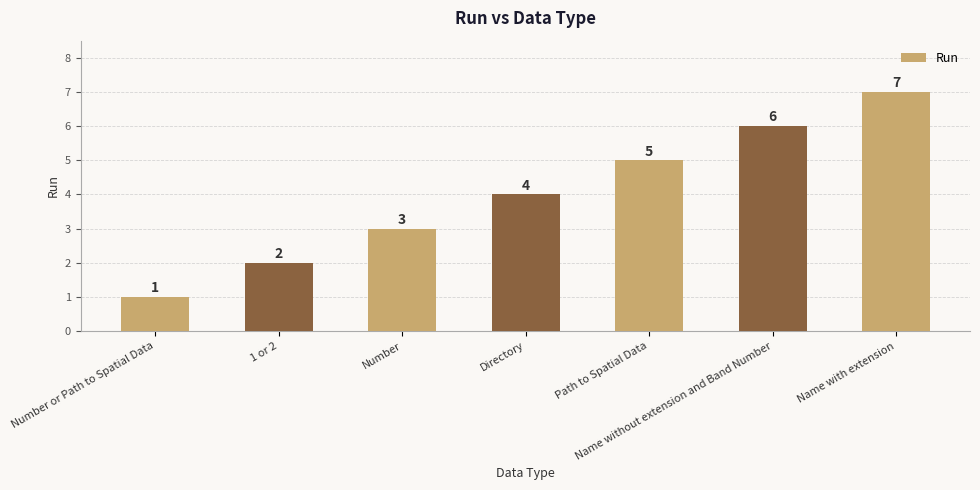

What position from the left is Name with extension?

7